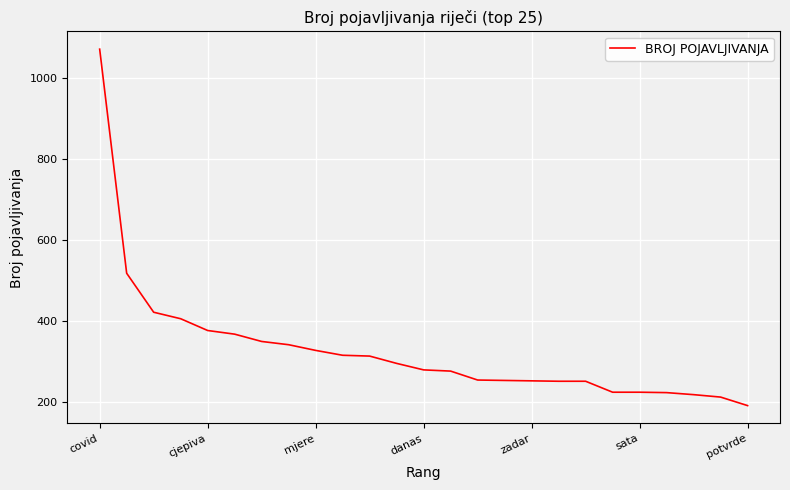

What is the difference between the maximum and minimum values?

878